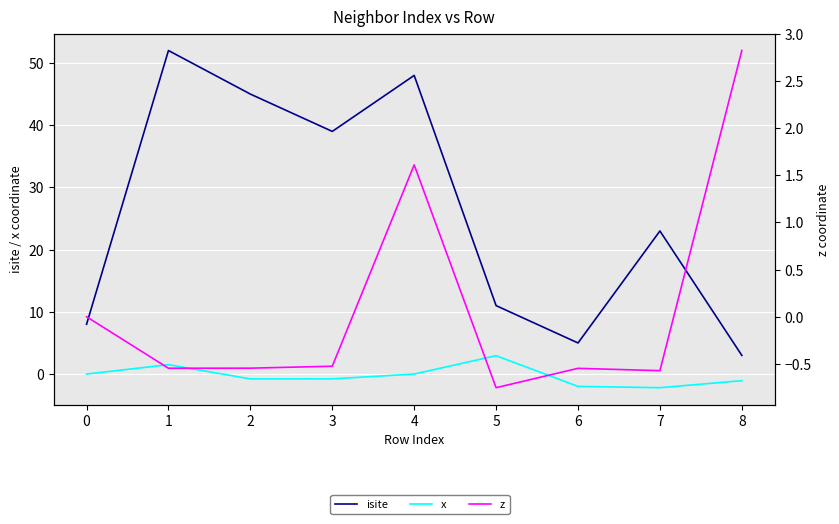

Which series has the largest total across all categories?

isite